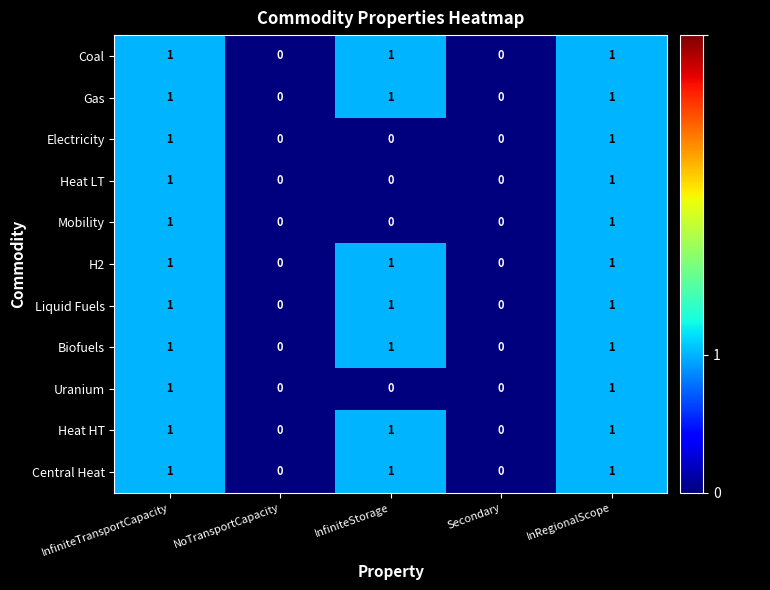

What is the sum of all Biofuels values?

3